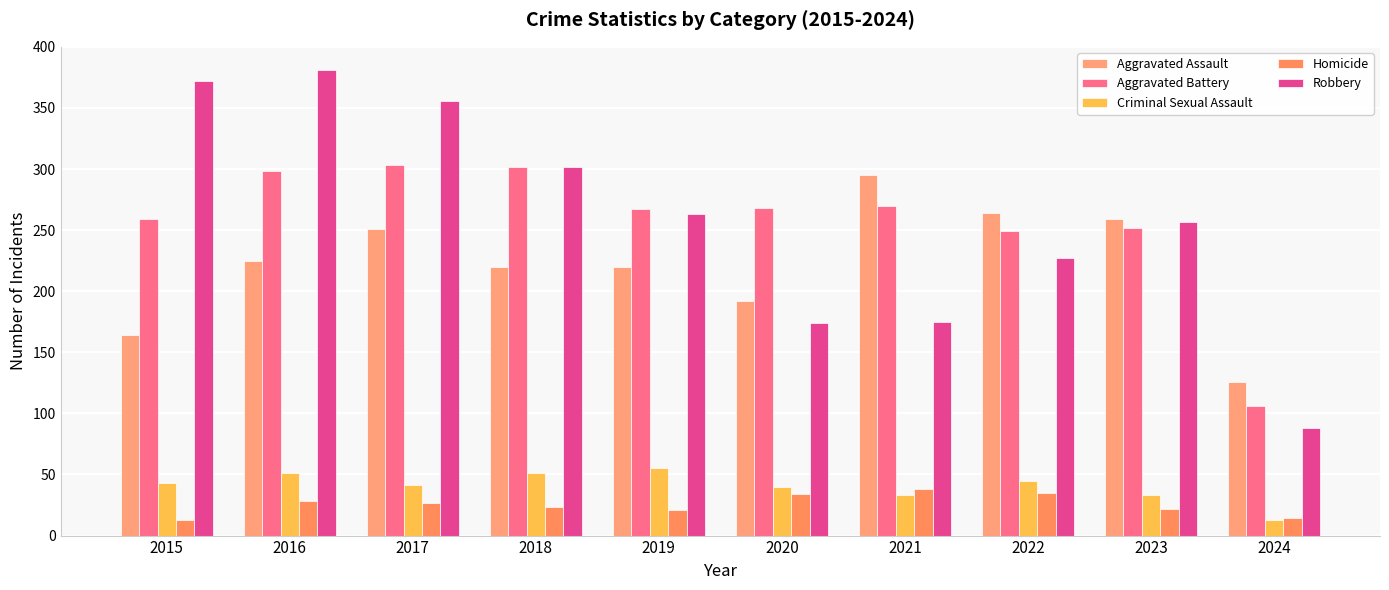

Reading left to right, list all the values displayed in this chart.

Aggravated Assault: 2015=164	2016=225	2017=251	2018=220	2019=220	2020=192	2021=295	2022=264	2023=259	2024=126
Aggravated Battery: 2015=259	2016=298	2017=303	2018=302	2019=267	2020=268	2021=270	2022=249	2023=252	2024=106
Criminal Sexual Assault: 2015=43	2016=51	2017=41	2018=51	2019=55	2020=40	2021=33	2022=45	2023=33	2024=13
Homicide: 2015=13	2016=28	2017=27	2018=23	2019=21	2020=34	2021=38	2022=35	2023=22	2024=14
Robbery: 2015=372	2016=381	2017=356	2018=302	2019=263	2020=174	2021=175	2022=227	2023=257	2024=88